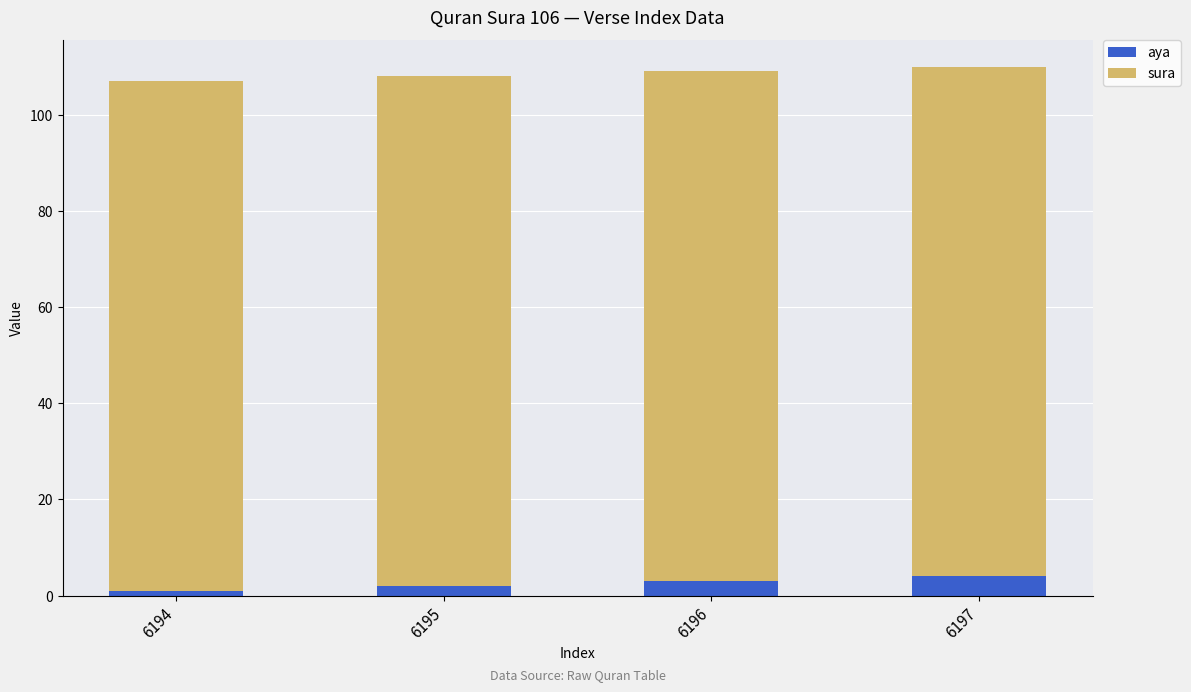

Are the bars grouped side by side (vs. stacked)?

No